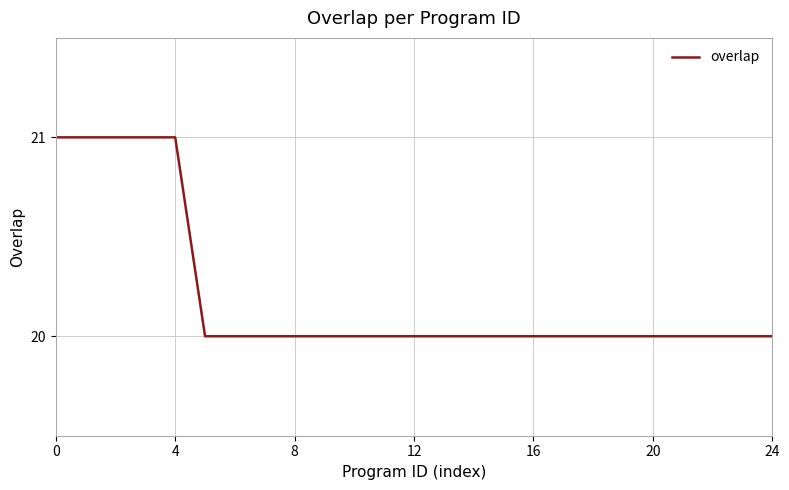

Count the number of categories in the chart.

25